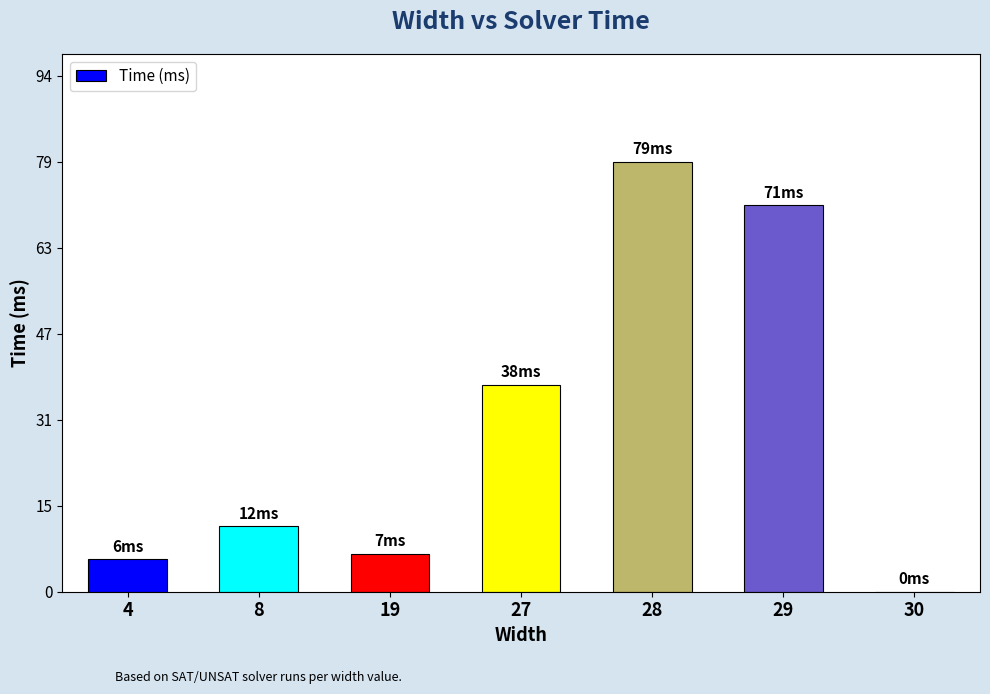

Reading left to right, transcribe all the data shown in this chart.

6	12	7	38	79	71	0